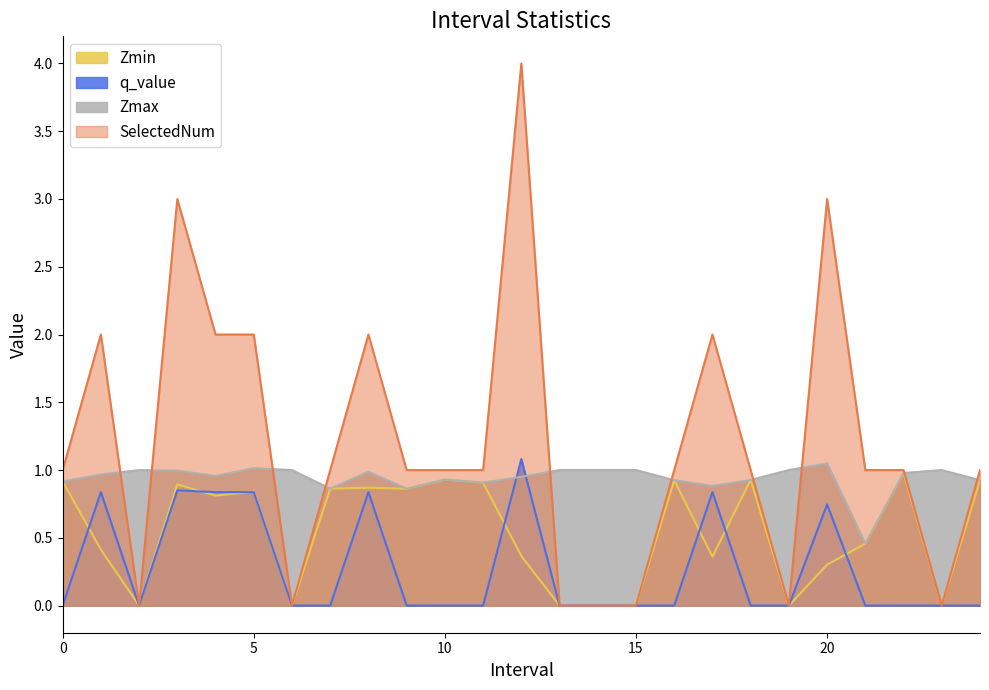

True or false: SelectedNum and Zmin cross at least once.

False